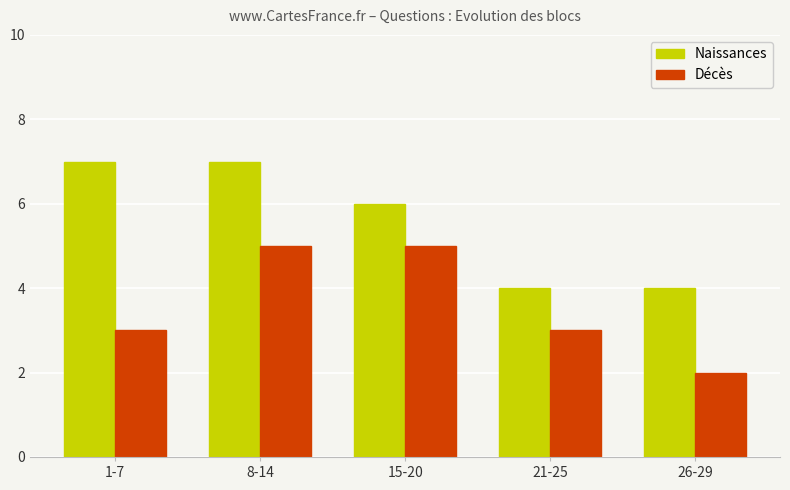

Reading left to right, list all the values displayed in this chart.

Naissances: 7	7	6	4	4
Décès: 3	5	5	3	2